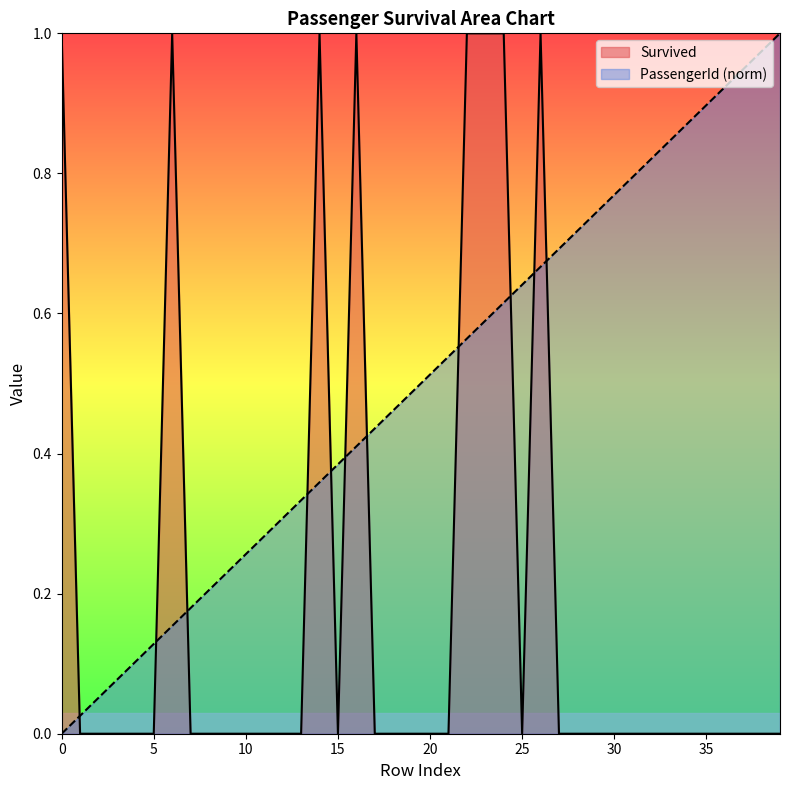

What is the sum of the PassengerId_norm values at 31 and 2?

0.8